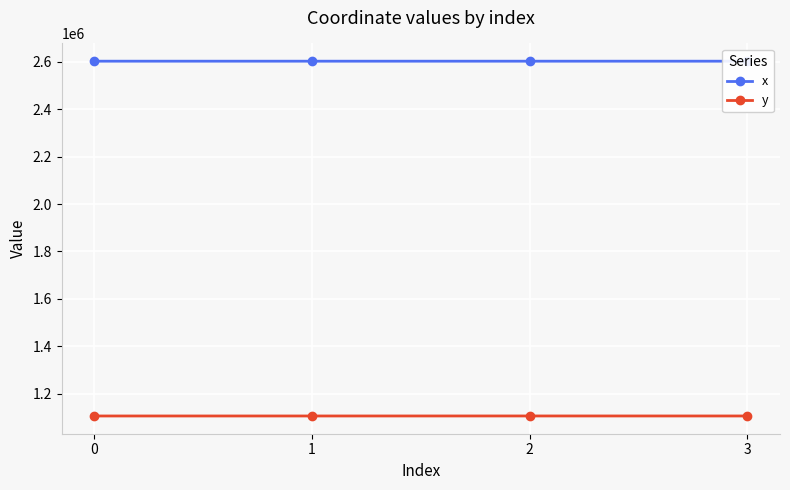

True or false: y and x intersect in this chart.

False